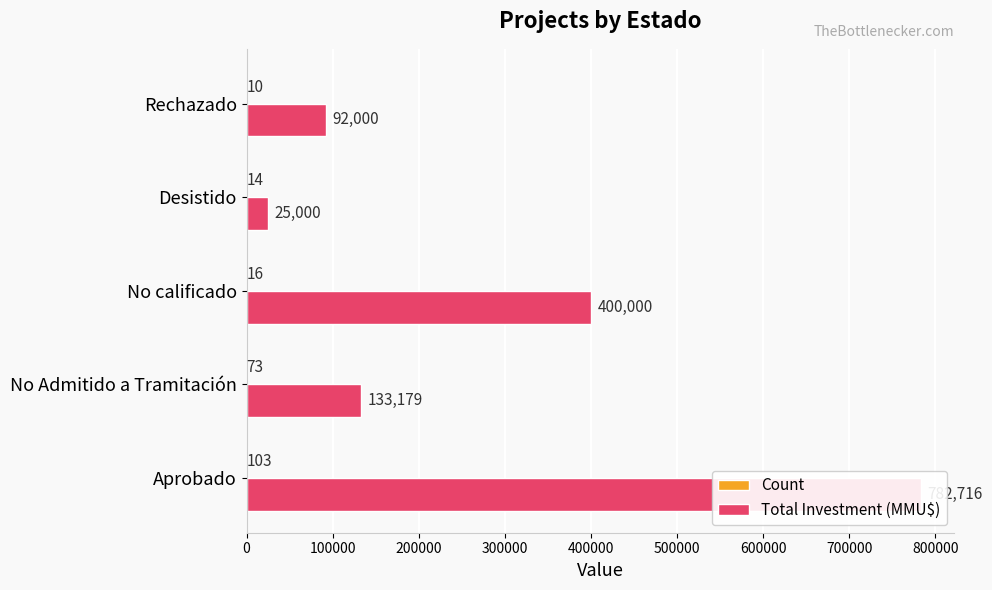

How many groups of bars are there?

5